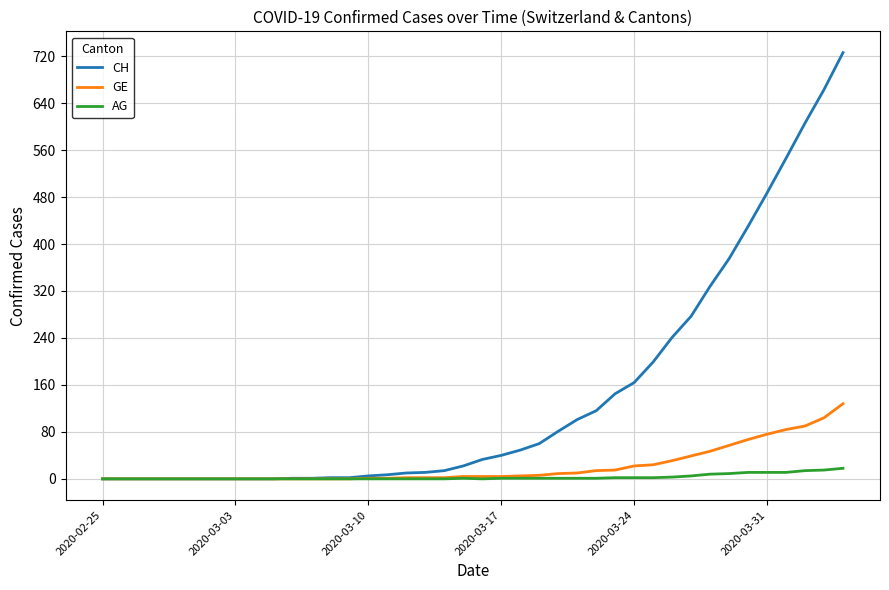

List the series in order of their peak value, highest first.

CH, GE, AG